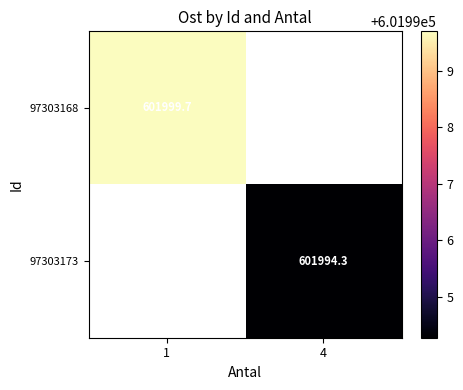

What is the maximum value shown in the chart?

601999.7